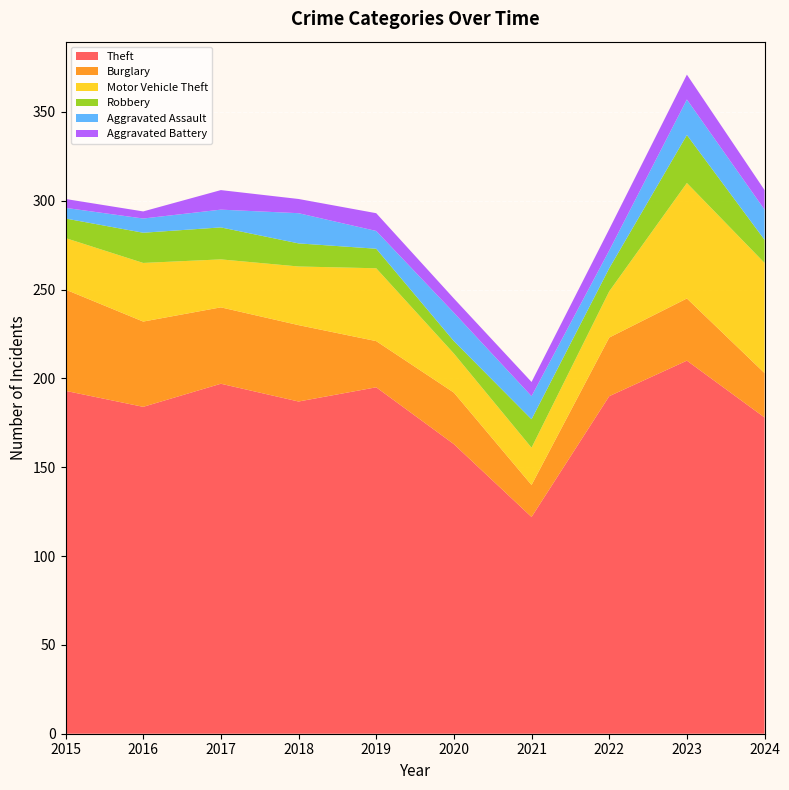

Reading left to right, list all the values displayed in this chart.

Theft: 193	184	197	187	195	163	122	190	210	178
Burglary: 57	48	43	43	26	29	18	33	35	25
Motor Vehicle Theft: 29	33	27	33	41	22	21	26	65	62
Robbery: 11	17	18	13	11	7	16	13	27	13
Aggravated Assault: 6	8	10	17	10	16	13	10	20	17
Aggravated Battery: 5	4	11	8	10	8	8	12	14	11